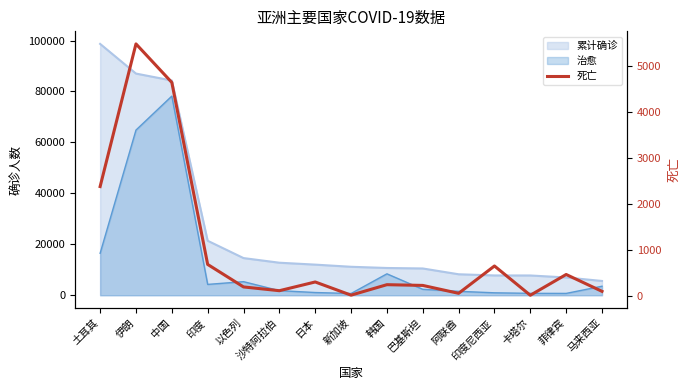

Which has a higher value, 印度 or 新加坡?

印度